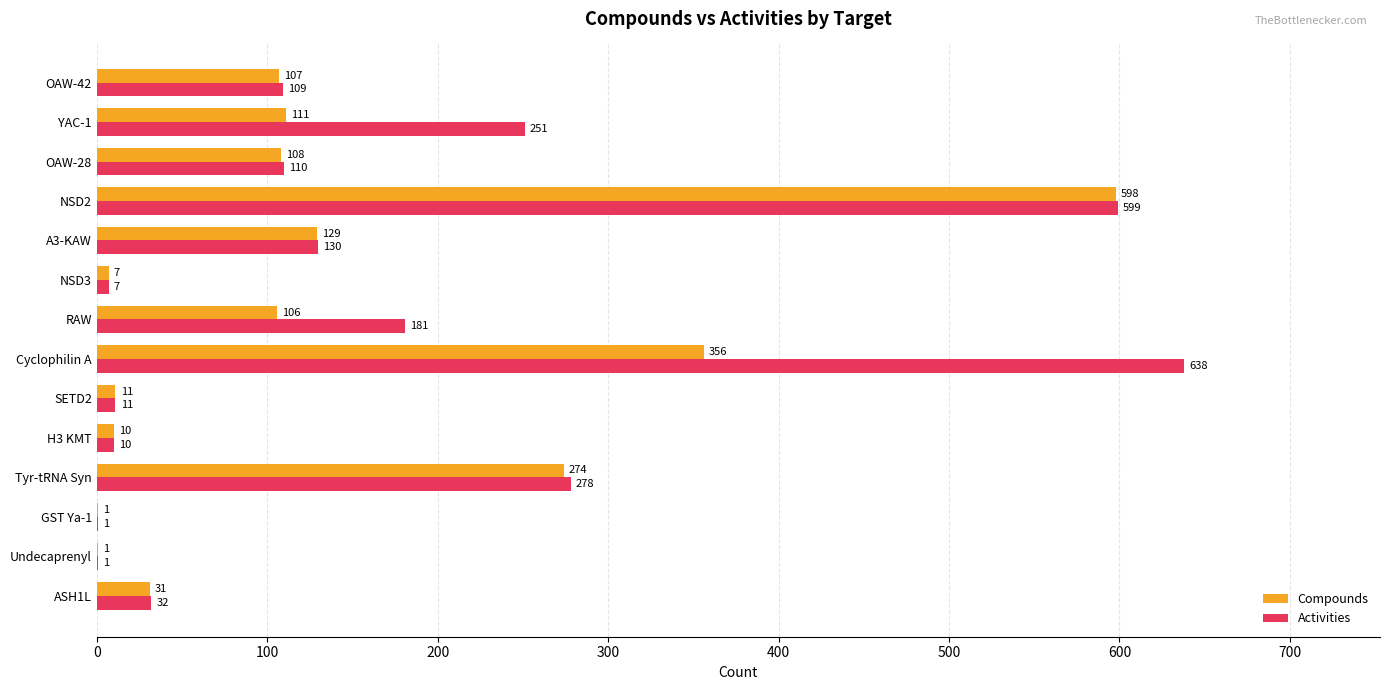

How many distinct data groups are displayed?

2